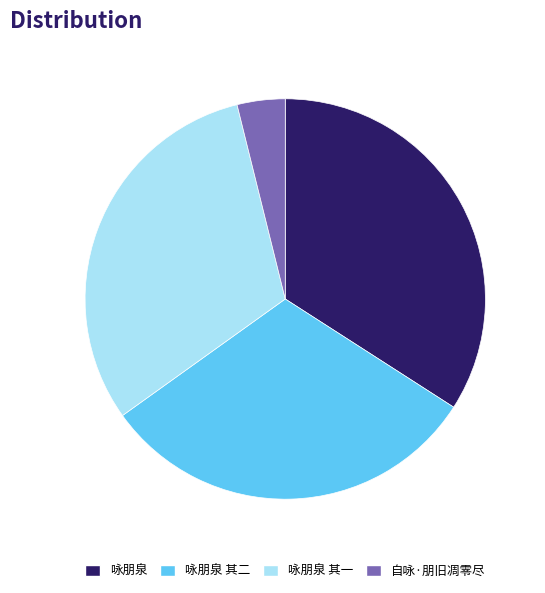

How many segments does this pie chart have?

4